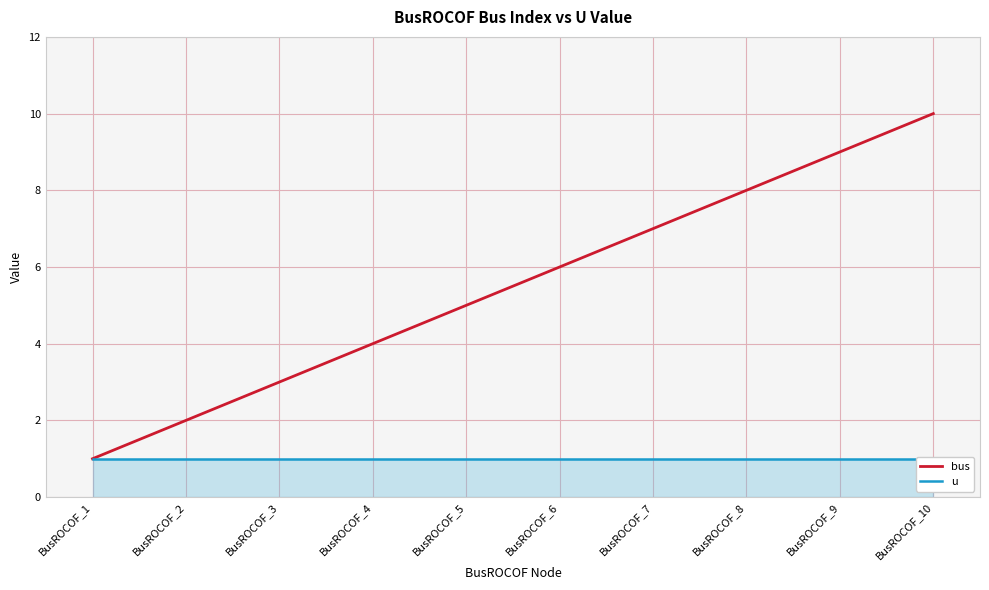

Reading left to right, extract all data points from this chart.

bus: 1	2	3	4	5	6	7	8	9	10
u: 1	1	1	1	1	1	1	1	1	1